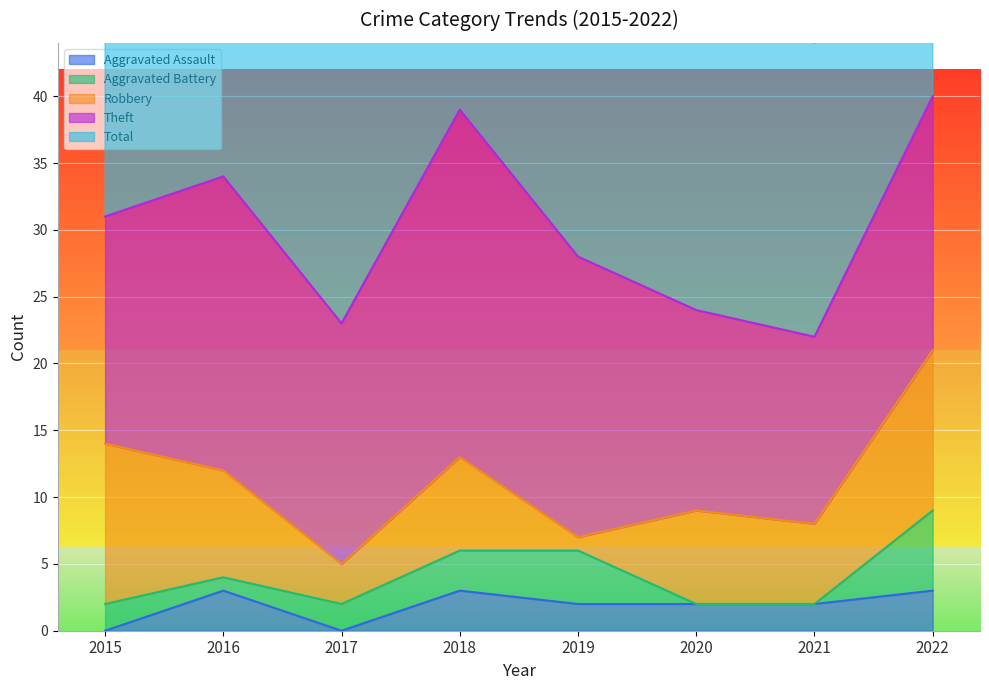

True or false: Total and Aggravated Assault intersect in this chart.

False